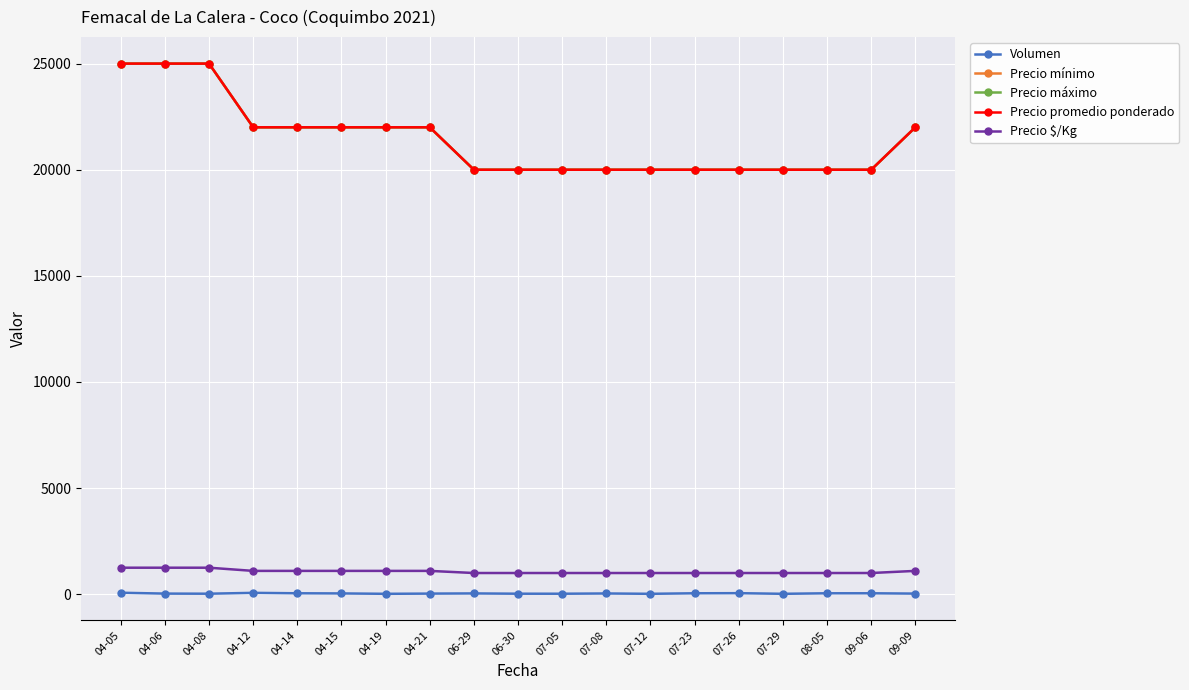

What is the average value of the Volumen series?

37